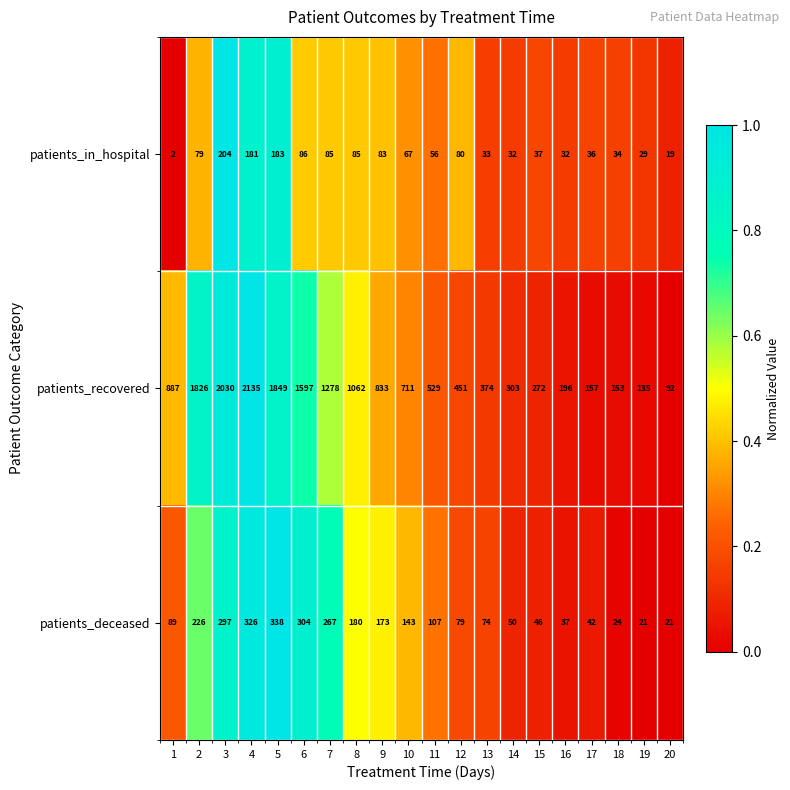

Which category has the highest value in the patients_deceased series?

5